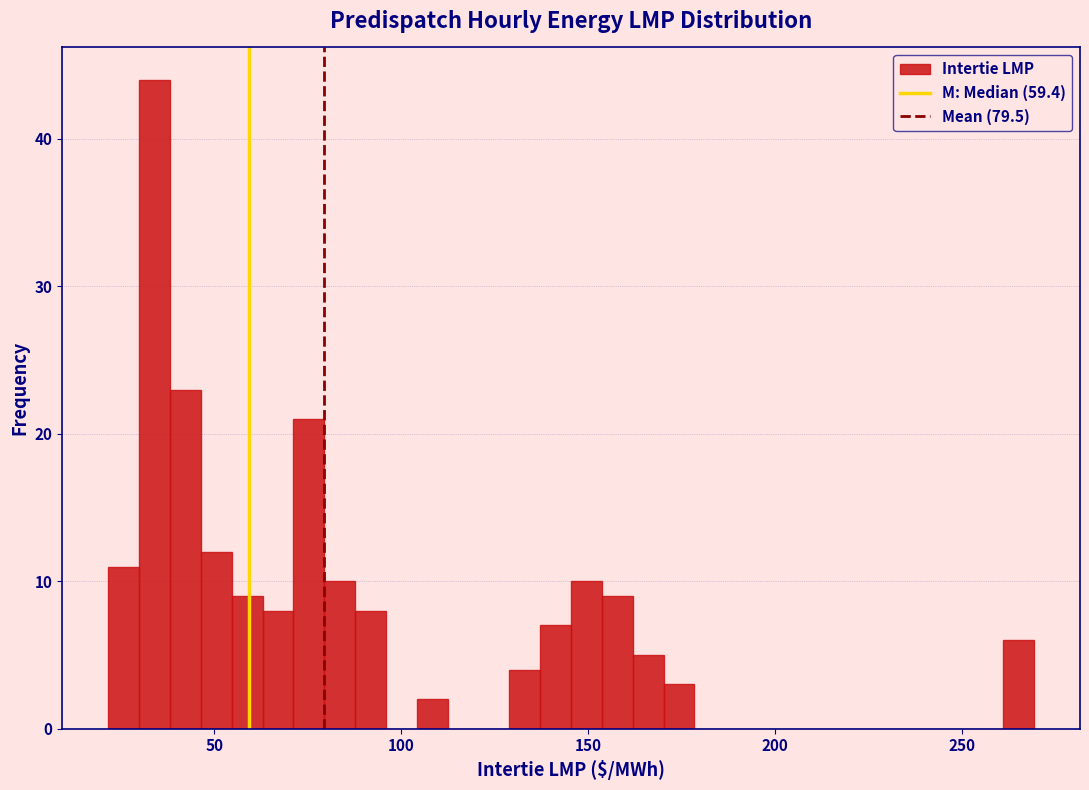

Around what value on the x-axis is the tallest bar? Give the approximate position of its centre, as read against the axis.

35